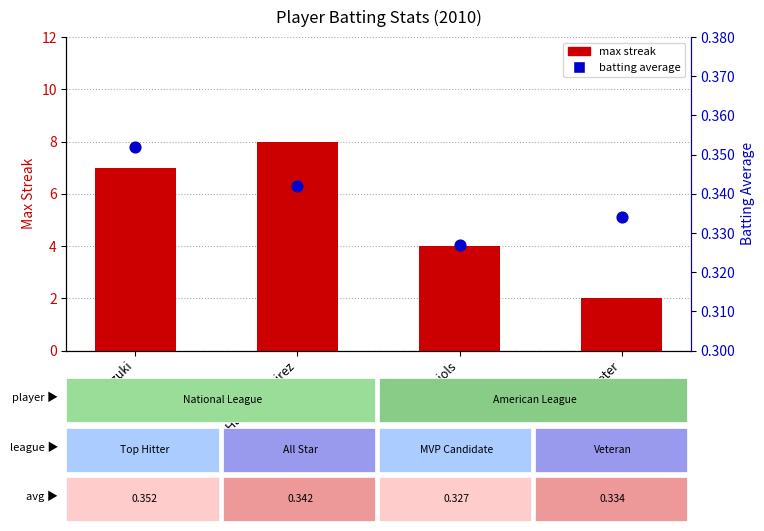

At which category is the sum across all series the highest?

Hanley Ramirez